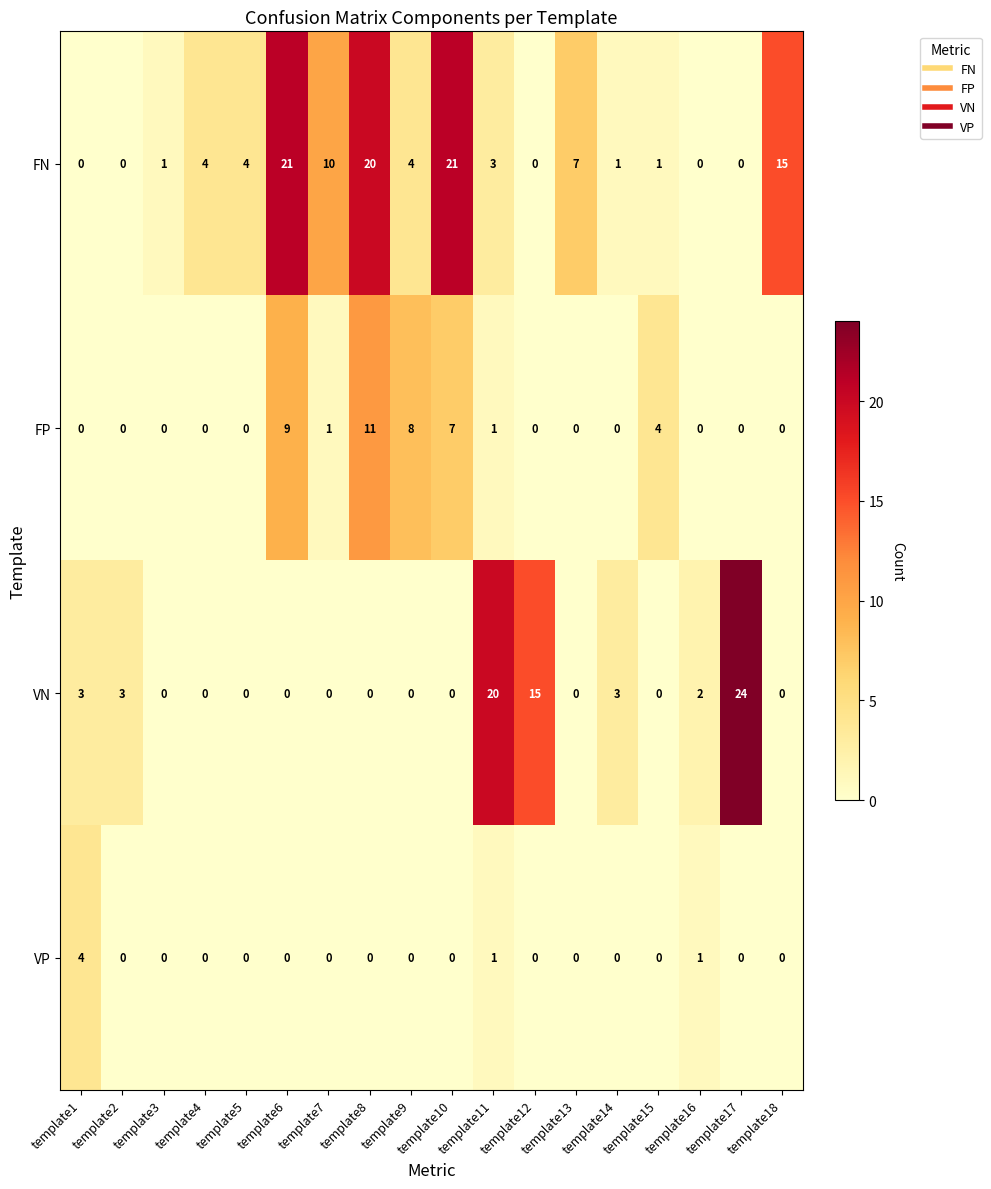

What is the total value across all series at template5?

4